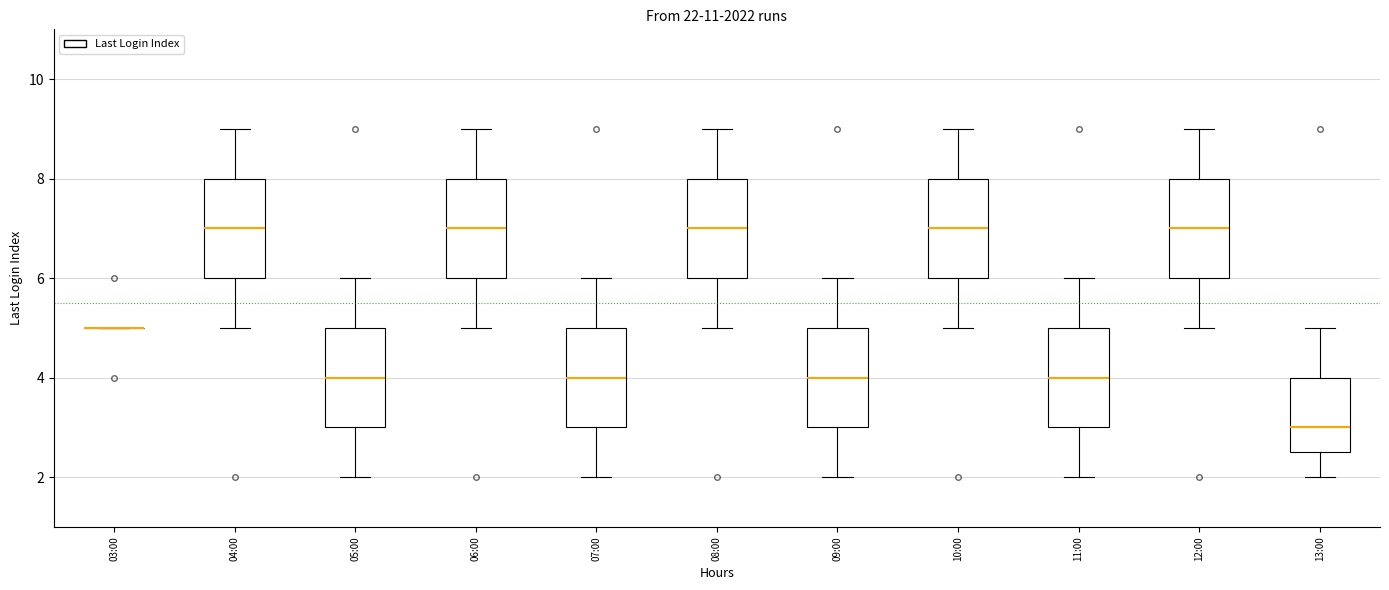

Reading left to right, transcribe this box plot: for each box, give where its median line is, the range the box spans, and where its two whiskers end, as read against the y-axis. The values are not printed on the chart, so give them approximately, as read against the axis.

03:00: box collapsed to a line at 5.0, whiskers 5.0 to 5.0
04:00: median 7.0, box 6.0 to 8.0, whiskers 5.0 to 9.0
05:00: median 4.0, box 3.0 to 5.0, whiskers 2.0 to 6.0
06:00: median 7.0, box 6.0 to 8.0, whiskers 5.0 to 9.0
07:00: median 4.0, box 3.0 to 5.0, whiskers 2.0 to 6.0
08:00: median 7.0, box 6.0 to 8.0, whiskers 5.0 to 9.0
09:00: median 4.0, box 3.0 to 5.0, whiskers 2.0 to 6.0
10:00: median 7.0, box 6.0 to 8.0, whiskers 5.0 to 9.0
11:00: median 4.0, box 3.0 to 5.0, whiskers 2.0 to 6.0
12:00: median 7.0, box 6.0 to 8.0, whiskers 5.0 to 9.0
13:00: median 3.0, box 2.6 to 4.0, whiskers 2.0 to 5.0